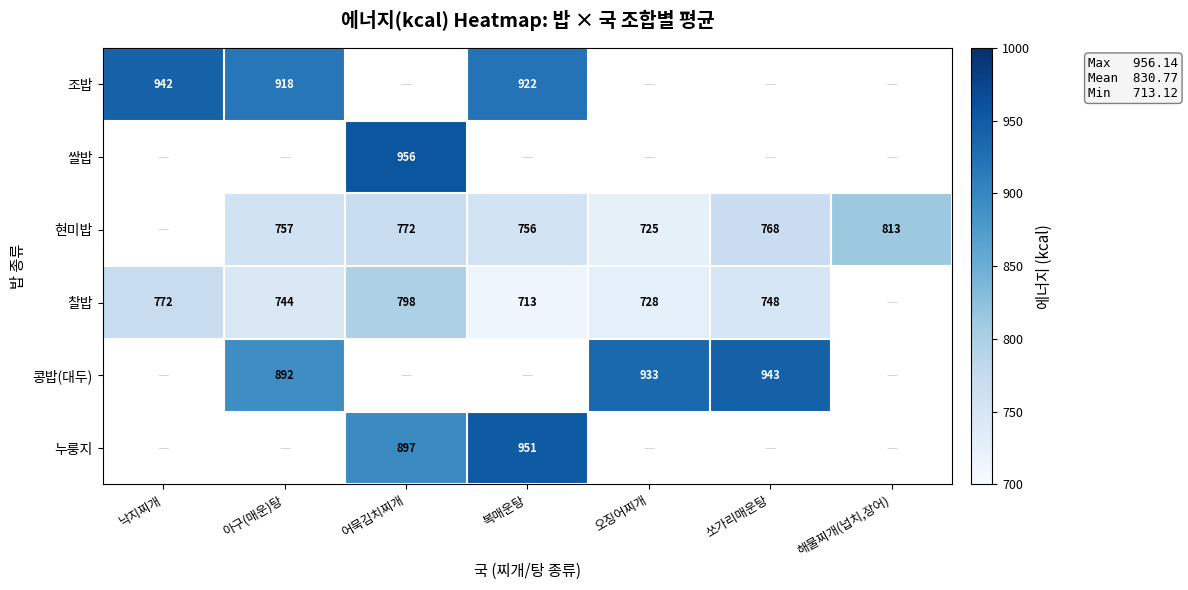

True or false: 현미밥 has a value of 757.4 at 아구(매운)탕.

True